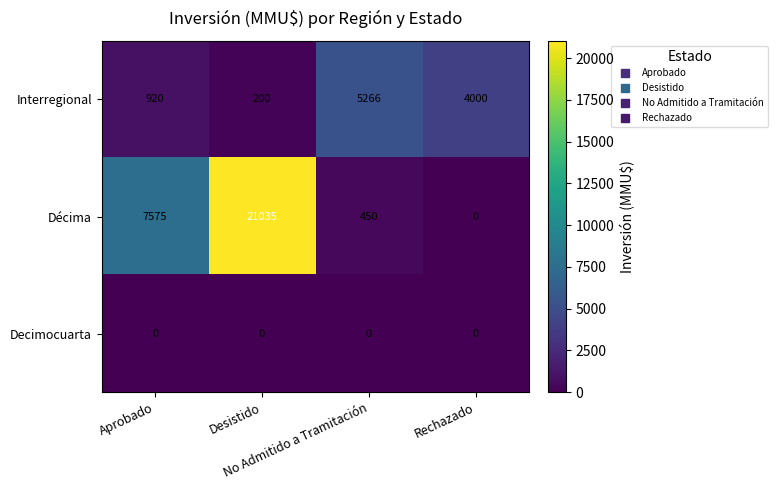

List the series in order of their peak value, highest first.

Décima, Interregional, Decimocuarta